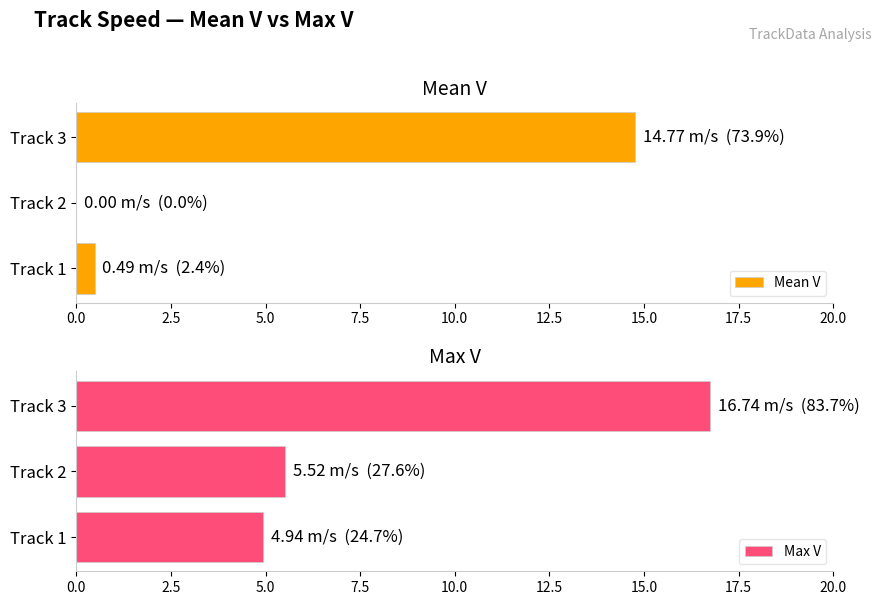

How many positive values does the Mean V series have?

2